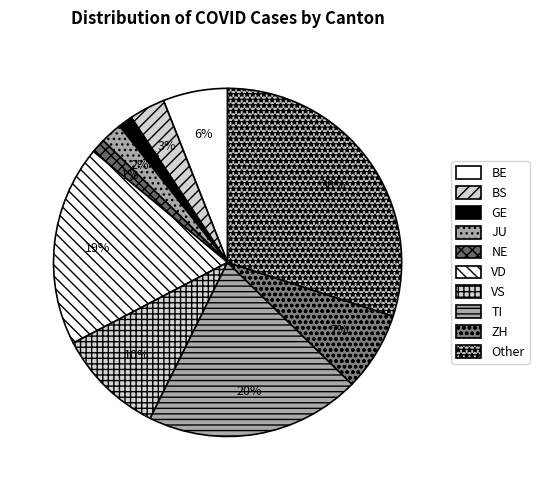

How many slices are in this pie chart?

10